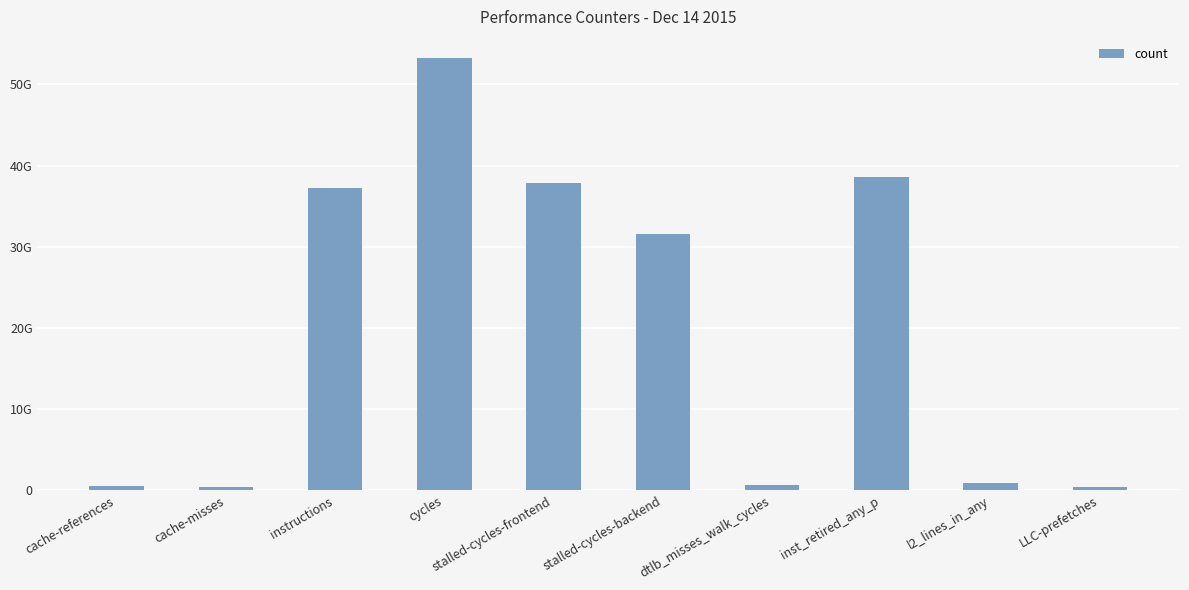

At which label is the value closest to 26775622134?

stalled-cycles-backend